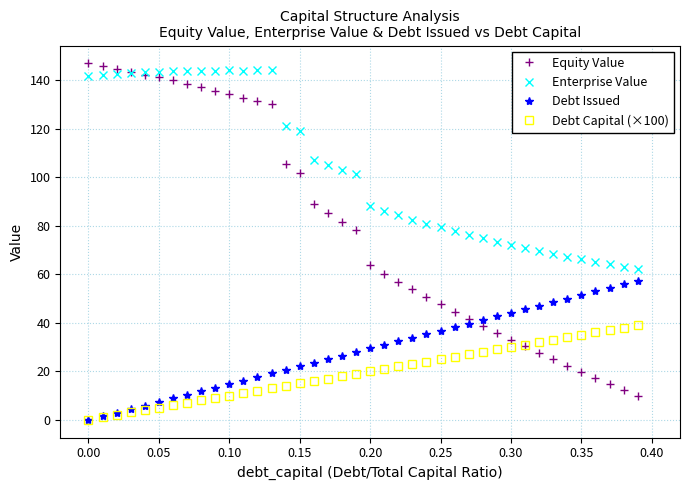

What is the difference between the second highest and second lowest values in the Debt Issued series?

54.4